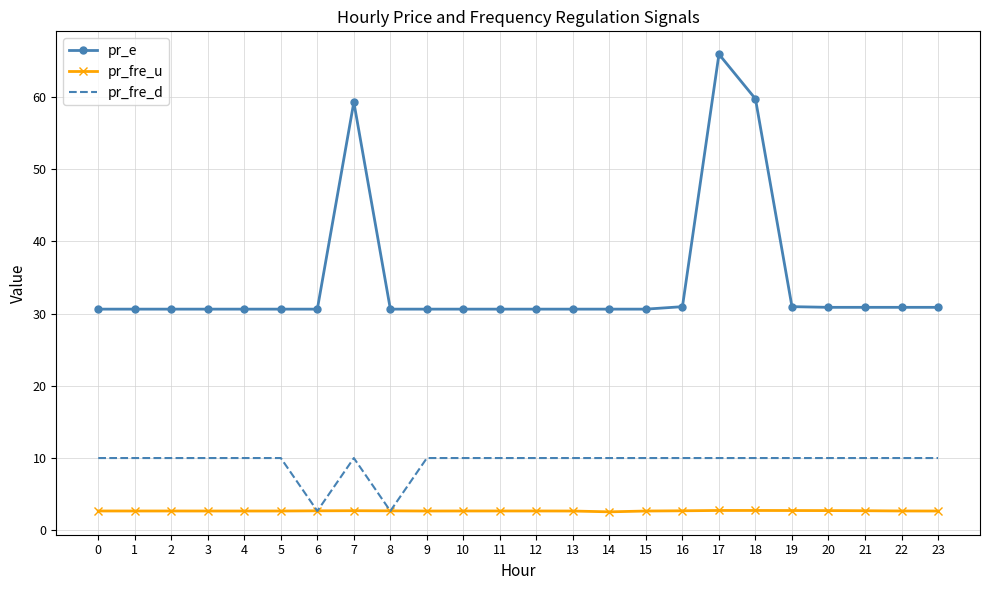

The value of pr_fre_u at 21 is 2.7. True or false?

True